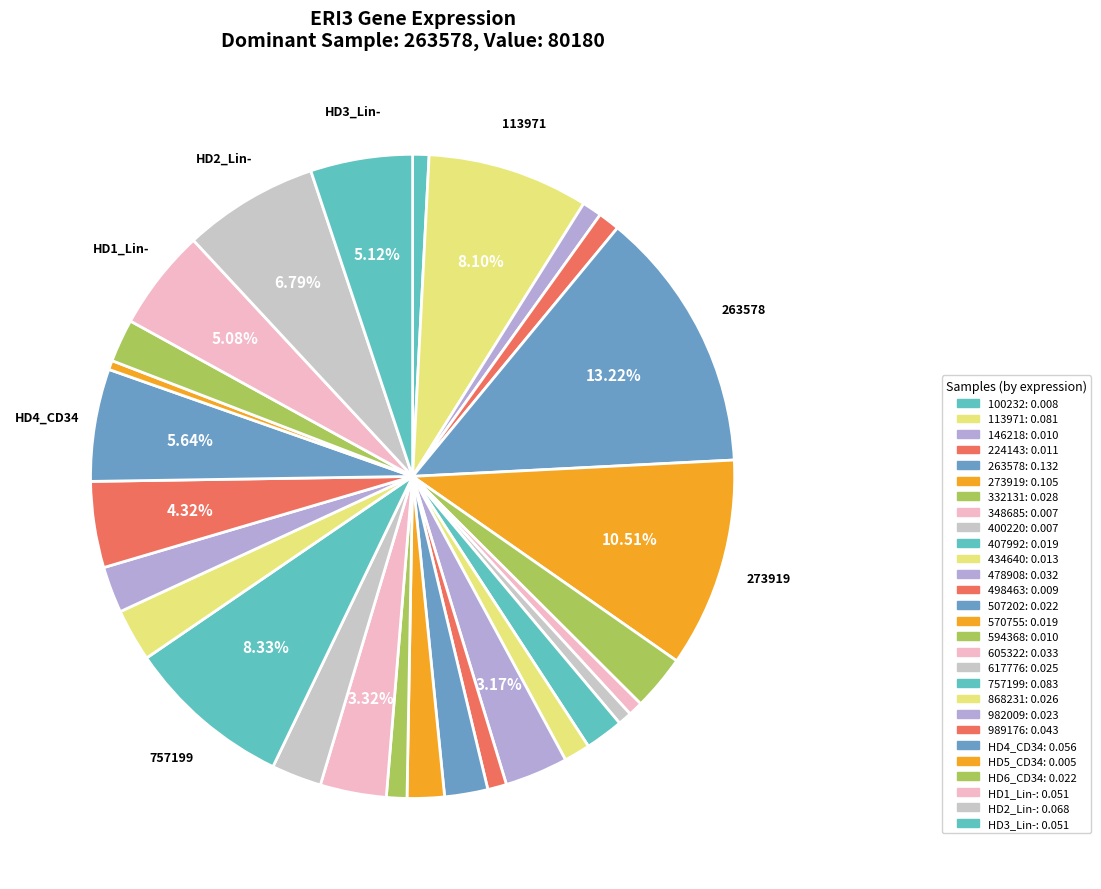

What is the change in value from 400220 to 570755?

+7106